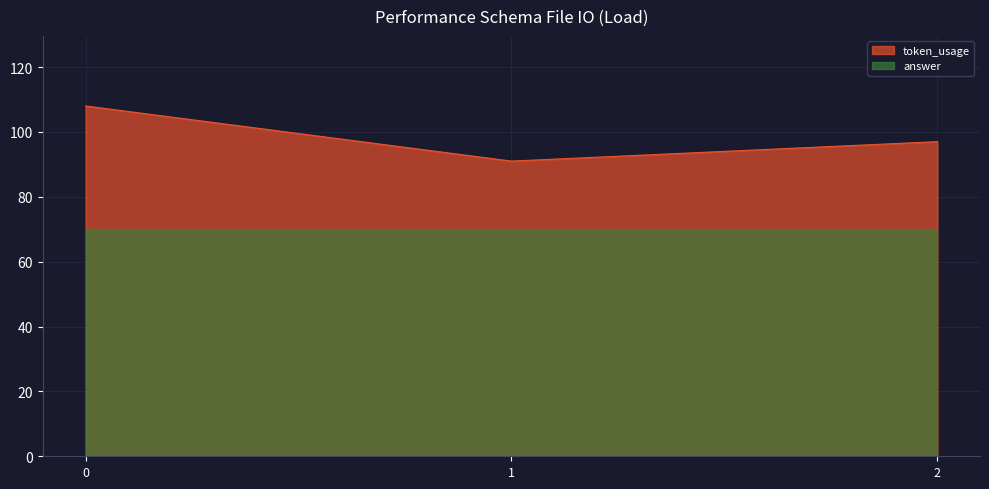

Does the chart have visible grid lines?

Yes